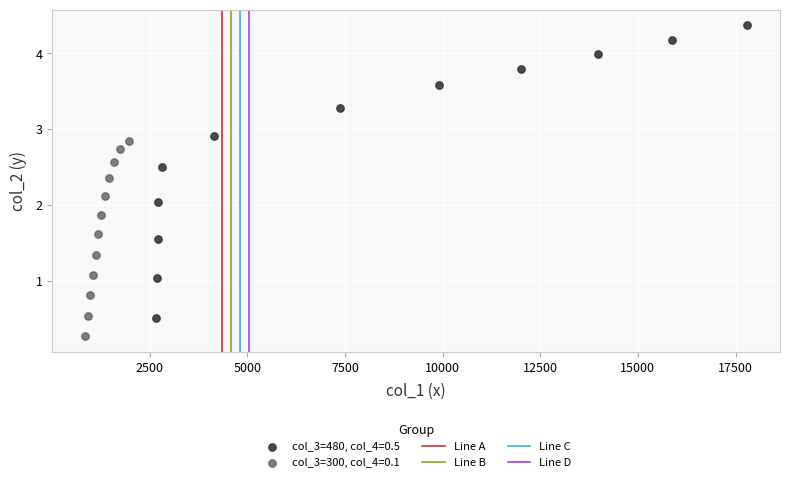

Which series contains the highest Y value?

col_3=480, col_4=0.5